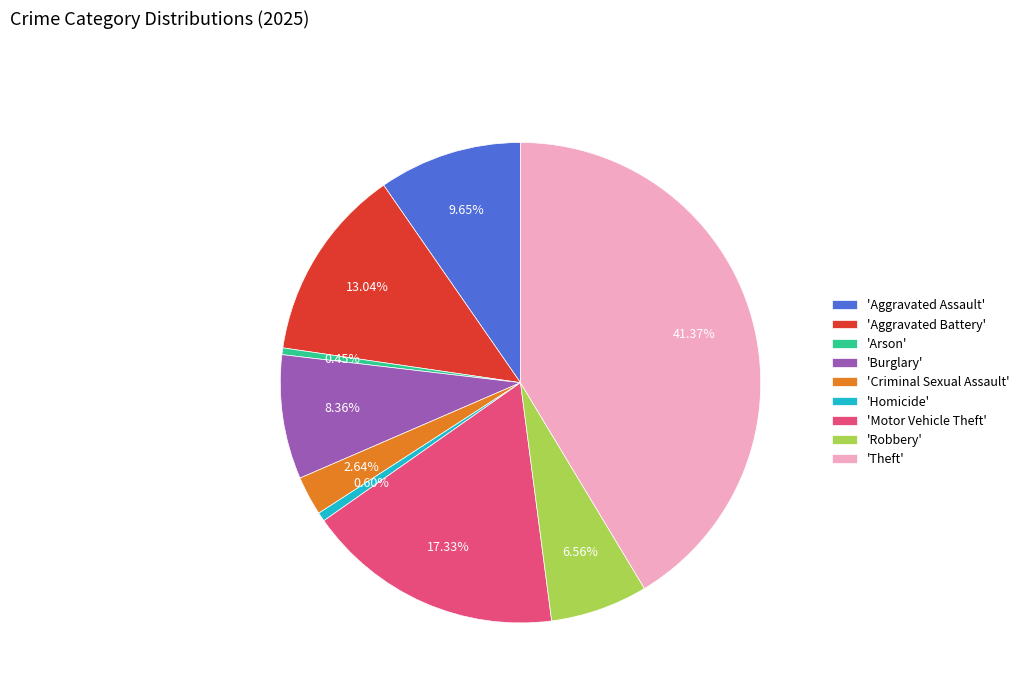

Between 'Robbery' and 'Homicide', which is larger?

'Robbery'